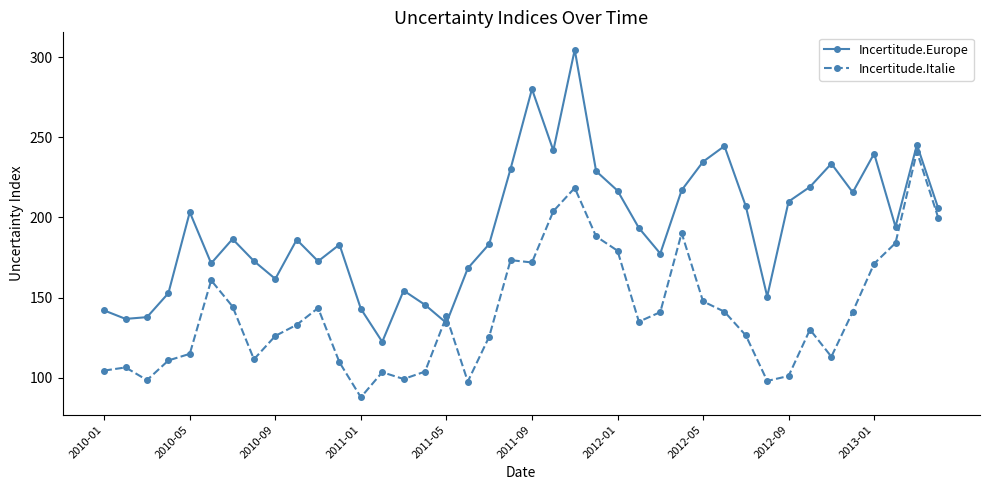

Which series has the largest range (max minus min)?

Incertitude.Europe